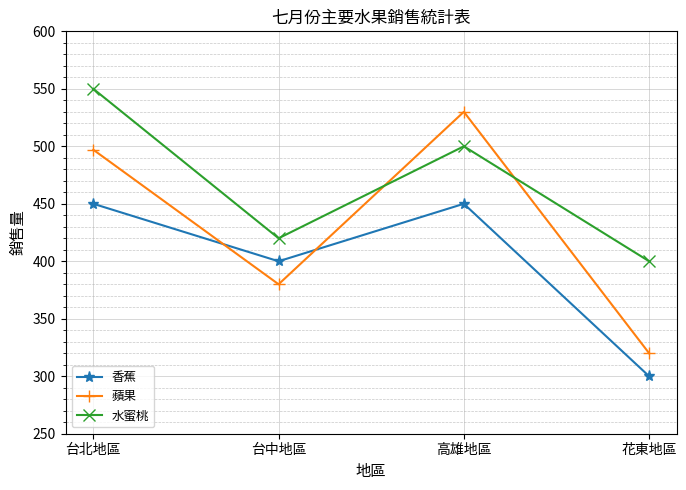

Which series ends up on top after the final intersection of 香蕉 and 蘋果?

蘋果